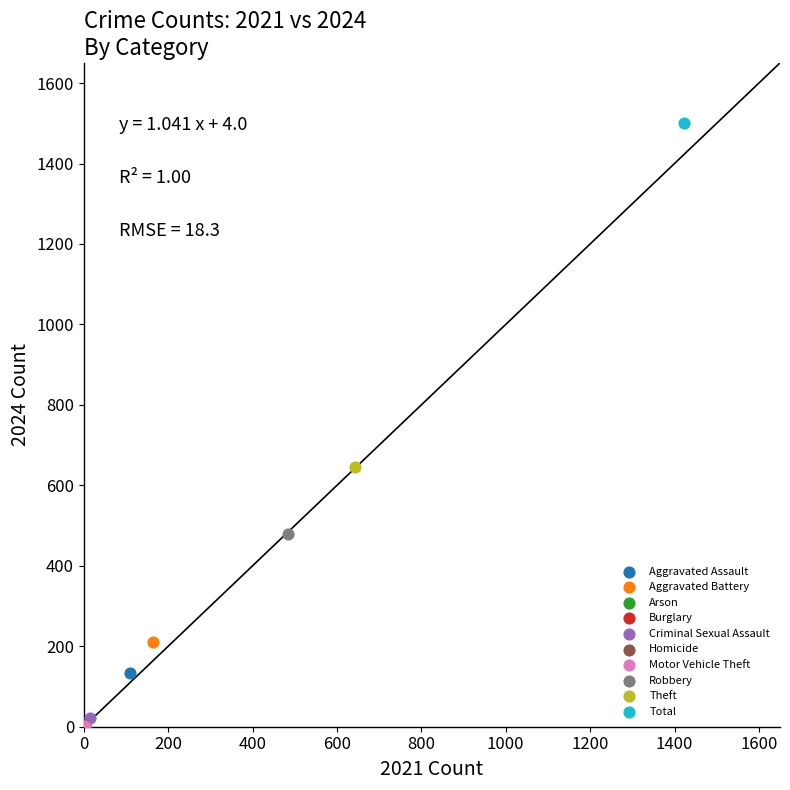

Which series reaches the maximum Y coordinate?

Total